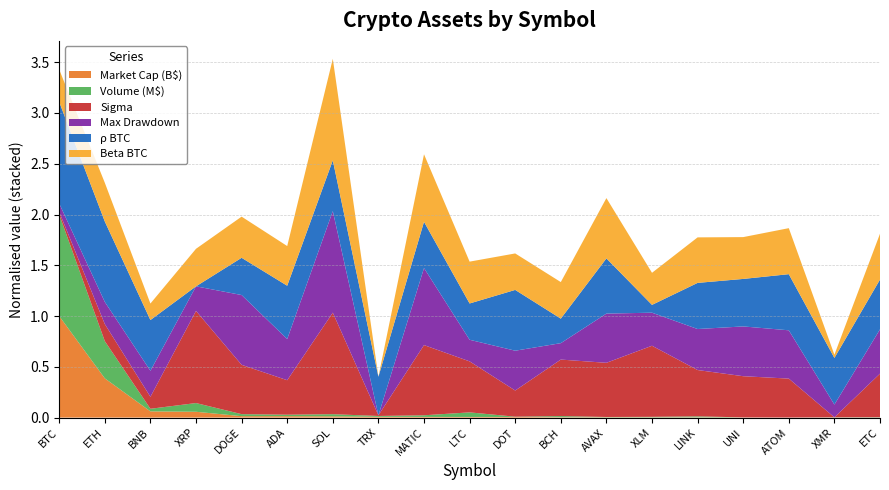

Reading left to right, list all the values displayed in this chart.

marketCap: 567.8	220.9	37.2	34.9	10.4	10.3	9.4	6.9	6.3	6.1	6.1	4.4	4.3	3.9	3.8	3.6	3.0	2.9	2.6
volume: 12587.5	4655.4	388.7	1144.9	320.2	253.6	338.9	172.0	272.8	634.6	102.5	215.3	105.2	135.4	195.2	73.2	70.9	93.3	108.8
sigma: 0.5	0.6	0.6	1.1	0.8	0.7	1.2	0.5	0.9	0.8	0.7	0.9	0.8	1.0	0.8	0.8	0.7	0.5	0.8
dd: 0.3	0.3	0.3	0.3	0.6	0.4	0.7	0.2	0.6	0.3	0.4	0.3	0.5	0.4	0.4	0.5	0.5	0.3	0.4
rho_BTC: 1.0	0.9	0.7	0.5	0.7	0.8	0.7	0.7	0.7	0.7	0.8	0.6	0.8	0.5	0.7	0.7	0.8	0.7	0.7
beta_BTC: 1.0	1.1	0.8	1.1	1.1	1.1	1.7	0.7	1.4	1.1	1.0	1.0	1.3	1.0	1.1	1.1	1.1	0.7	1.1